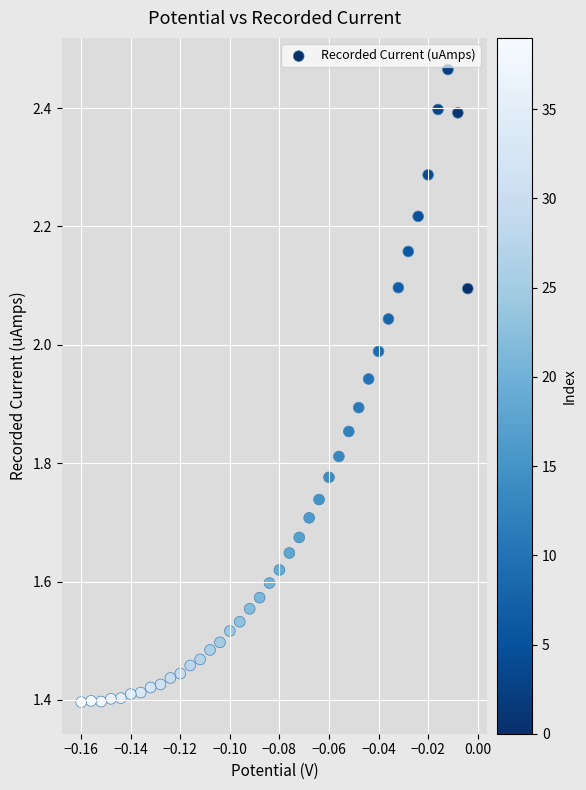

What is the range of Y values (max minus min)?

1.1